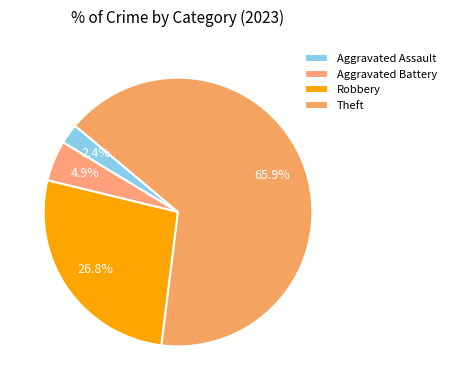

Which has a higher value, Theft or Robbery?

Theft